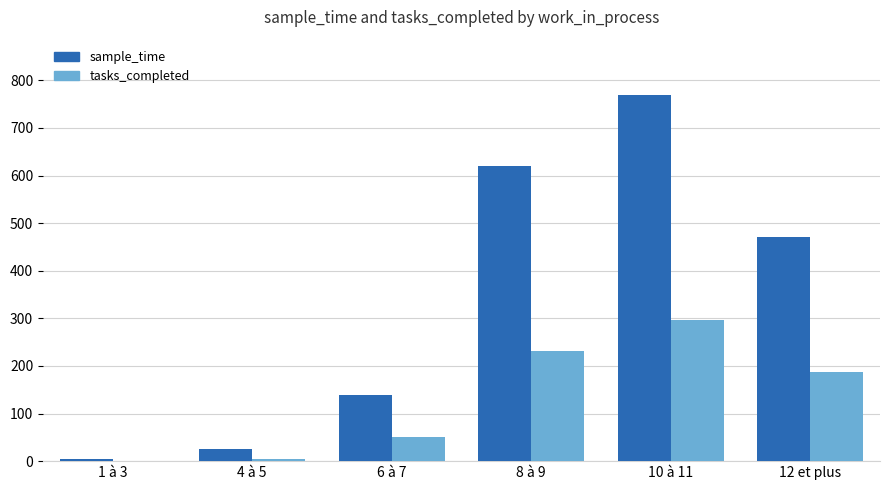

Does the chart contain stacked bars?

No